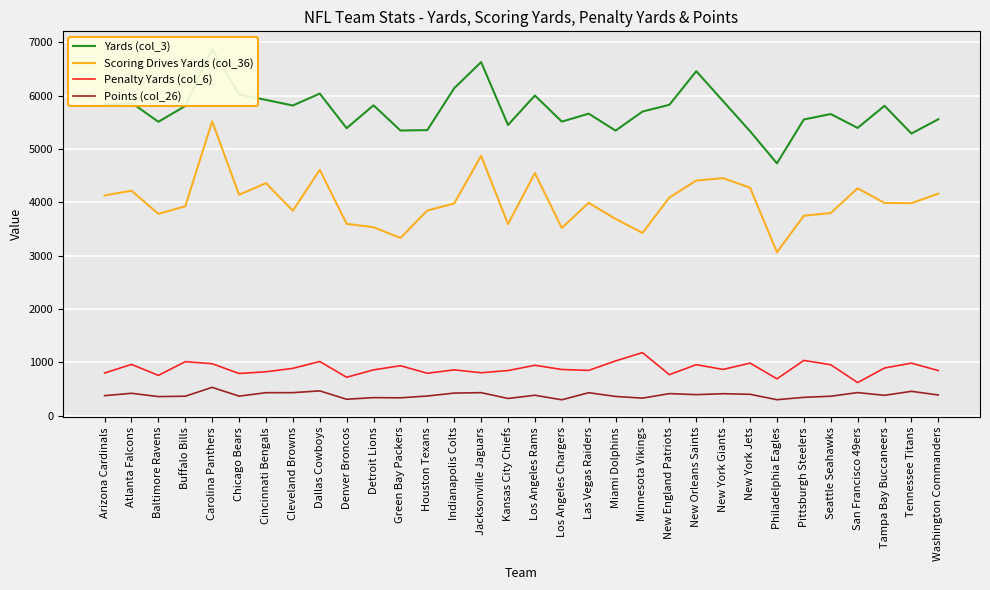

What are all the series names shown in the legend?

Yards (col_3), Scoring Drives Yards (col_36), Penalty Yards (col_6), Points (col_26)